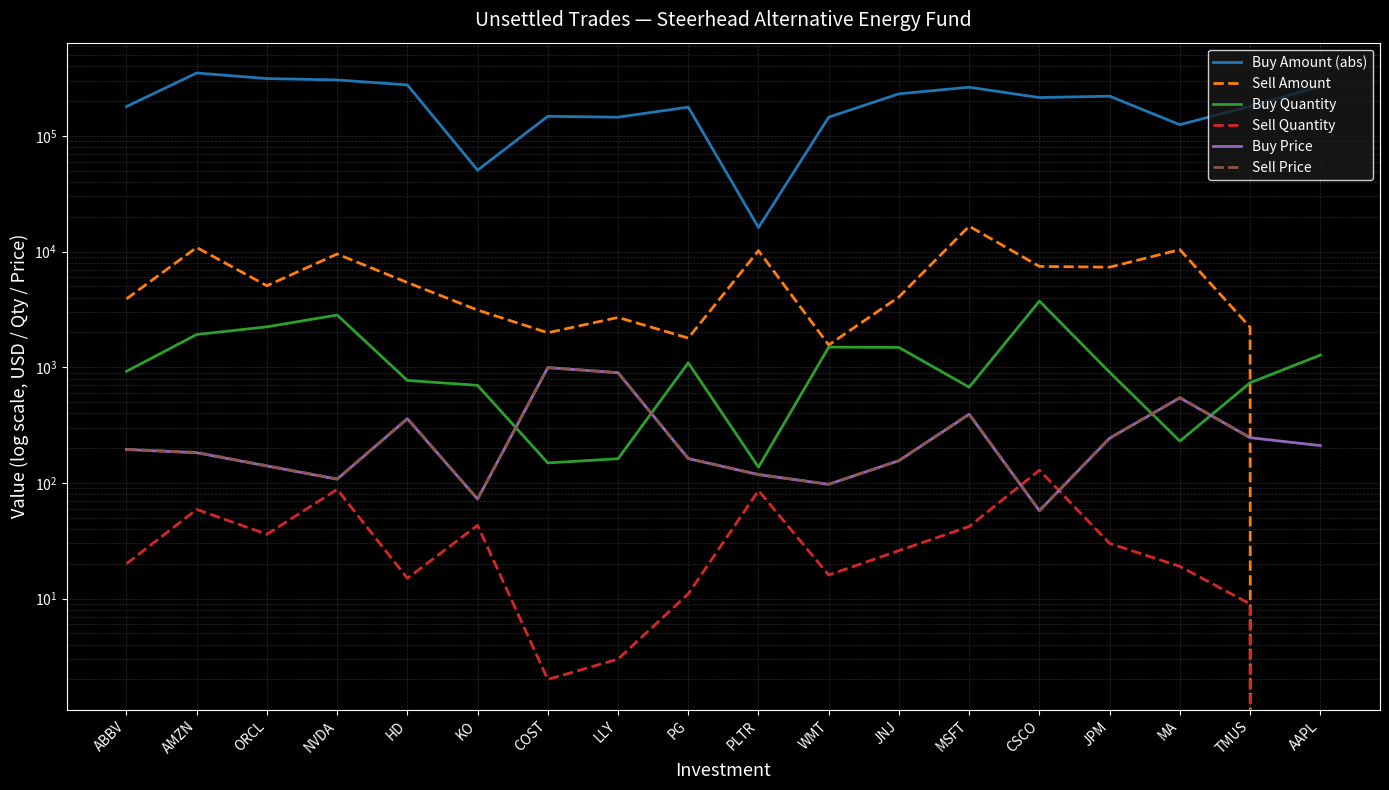

Which has a higher value, AAPL or PG?

AAPL